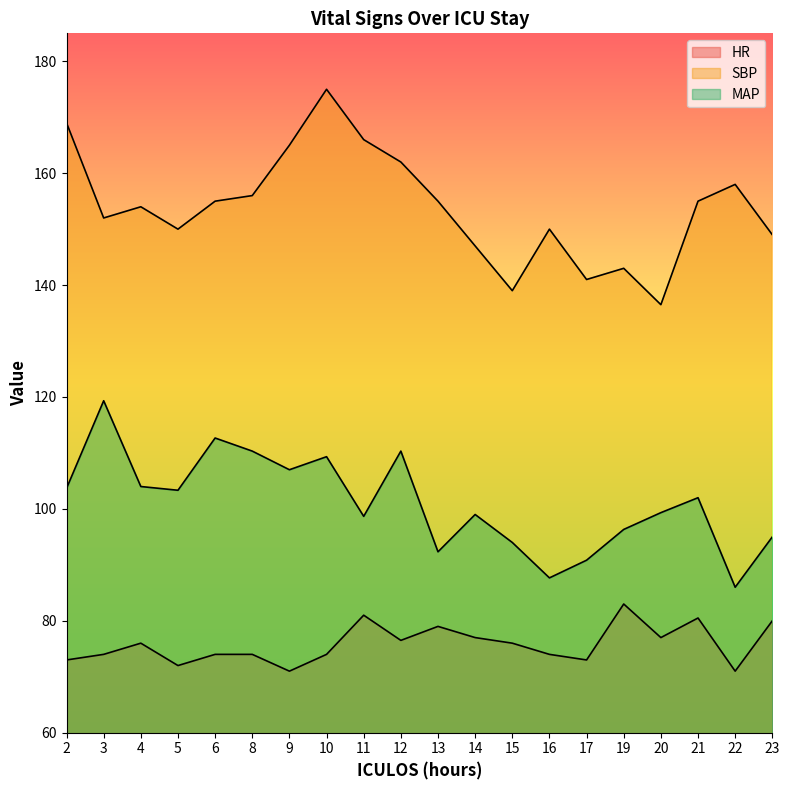

Reading left to right, transcribe all the data shown in this chart.

HR: 73.0	74.0	76.0	72.0	74.0	74.0	71.0	74.0	81.0	76.5	79.0	77.0	76.0	74.0	73.0	83.0	77.0	80.5	71.0	80.0
SBP: 169.0	152.0	154.0	150.0	155.0	156.0	165.0	175.0	166.0	162.0	155.0	147.0	139.0	150.0	141.0	143.0	136.5	155.0	158.0	149.0
MAP: 103.7	119.3	104.0	103.3	112.7	110.3	107.0	109.3	98.7	110.3	92.3	99.0	94.0	87.7	90.8	96.3	99.3	102.0	86.0	95.0